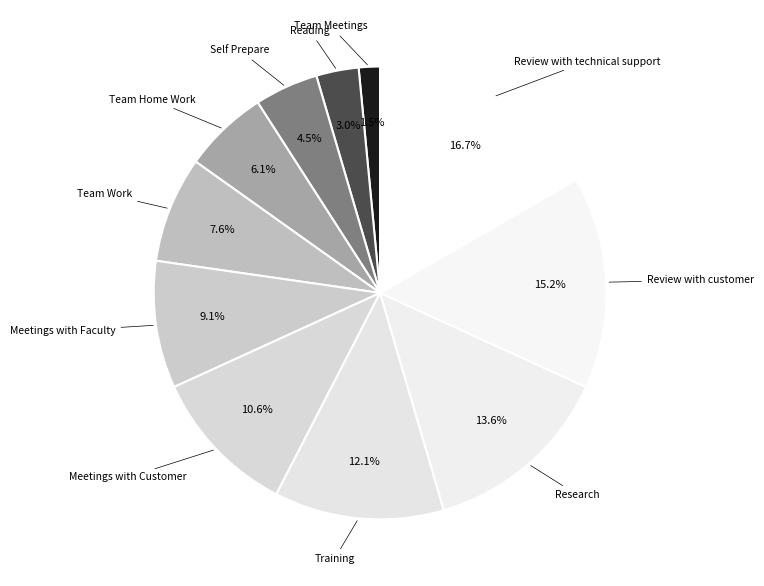

To the nearest percent, what is the combined percentage of Review with customer and Review with technical support?

32%